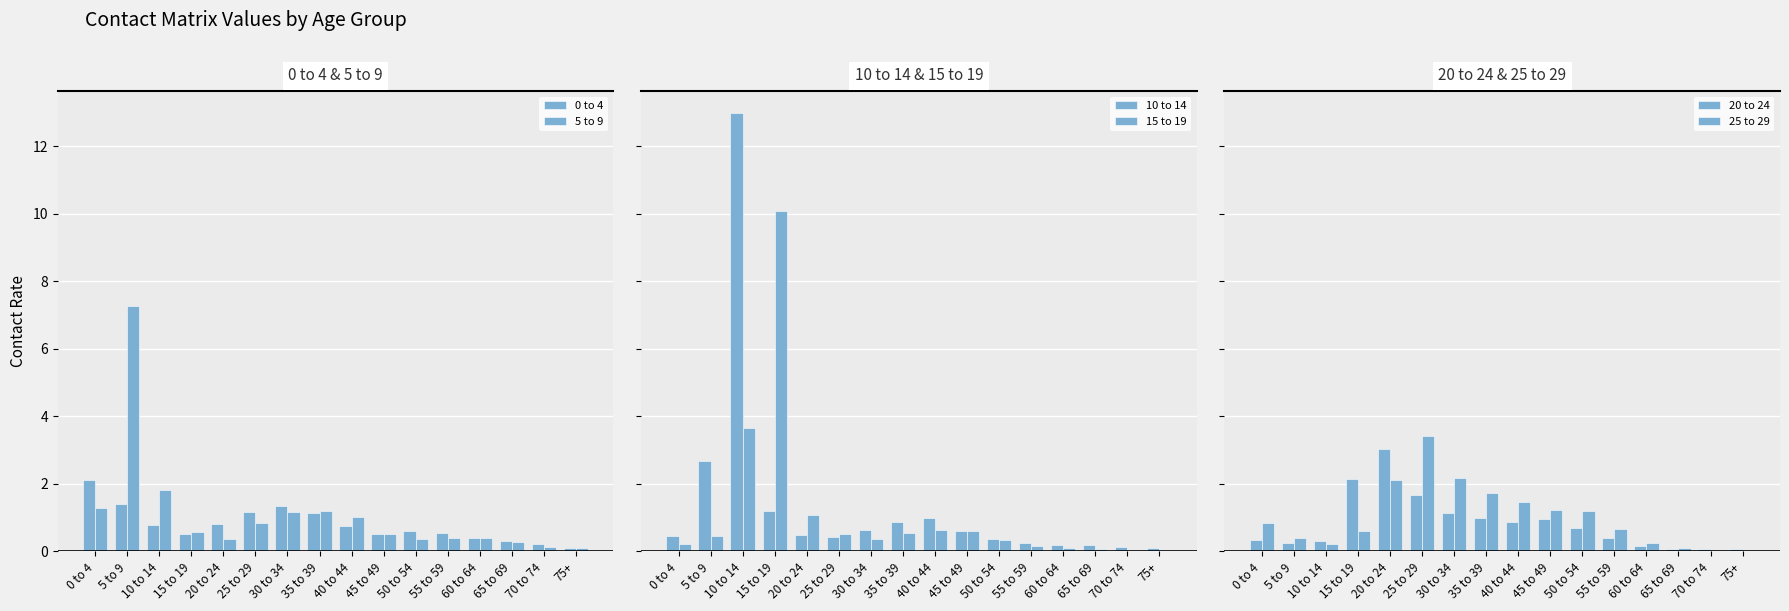

Which label corresponds to the smallest value in the chart?

75+